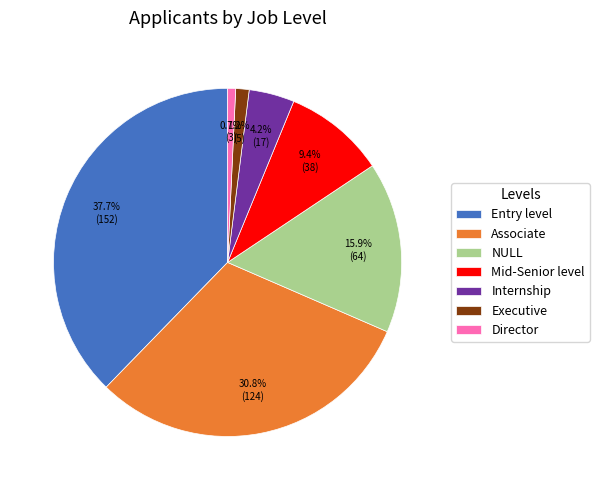

Does Entry level account for over 50% of the chart?

No